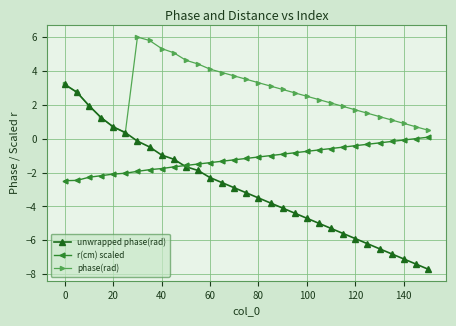

How many values in unwrapped phase(rad) are above zero?

6